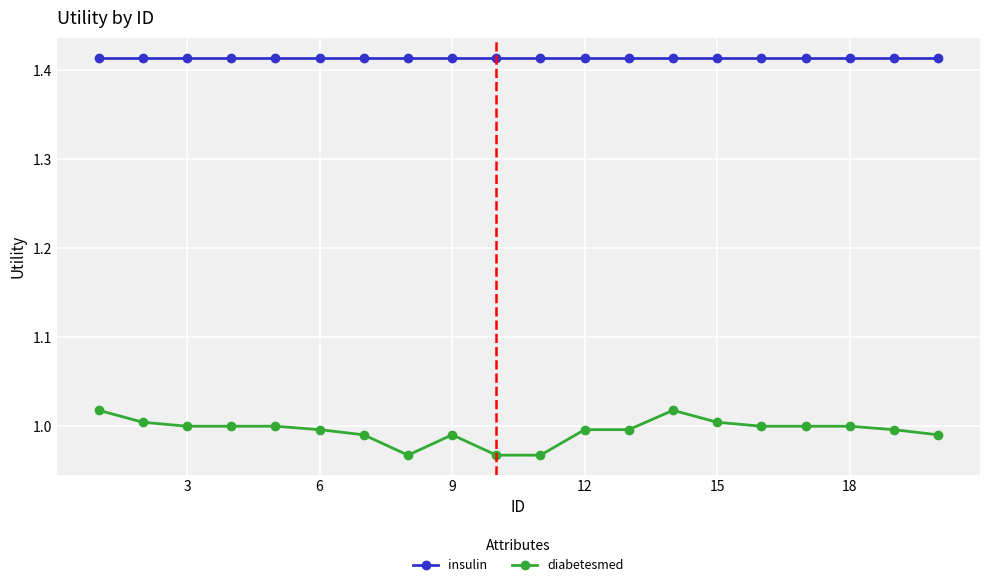

What are all the series names shown in the legend?

insulin, diabetesmed